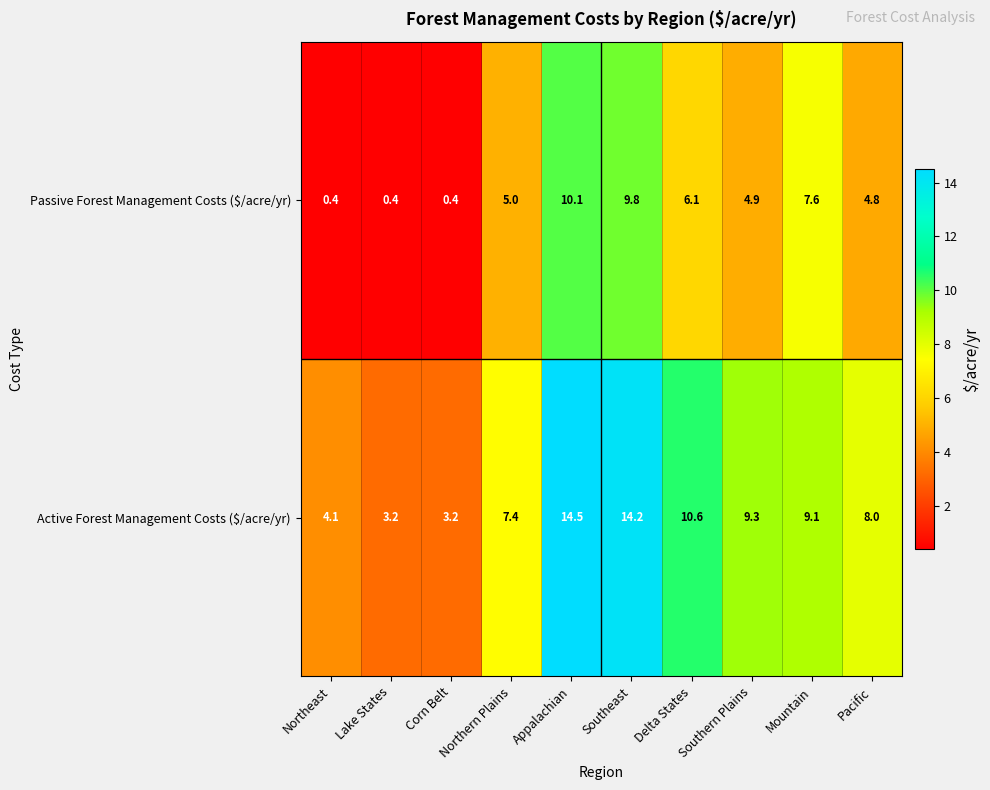

True or false: Passive Forest Management Costs ($/acre/yr) has a value of 0.4 at Northeast.

True